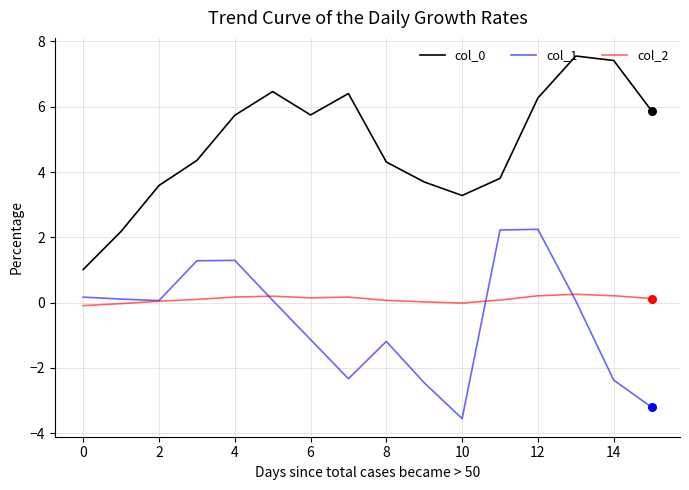

What is the minimum value for col_0?

1.0